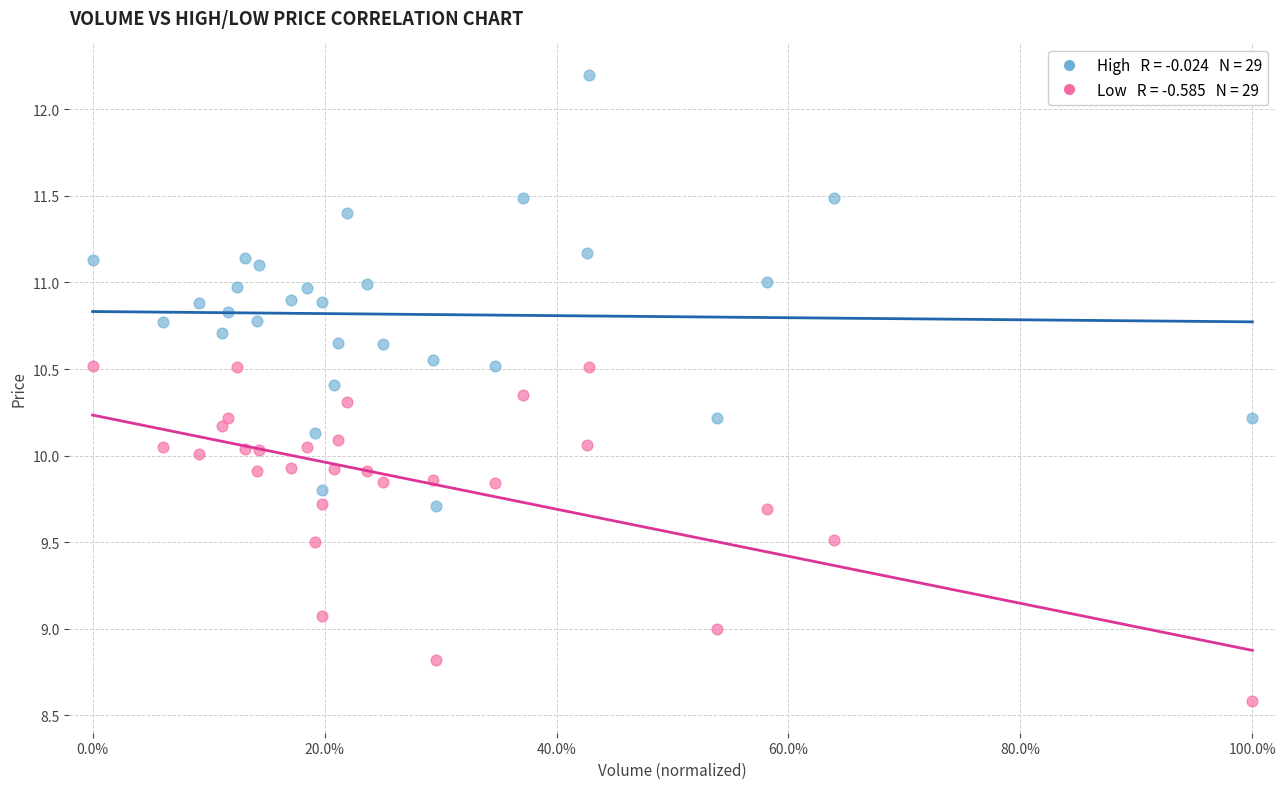

Across all data points, what is the range of Y values (max minus min)?

3.6